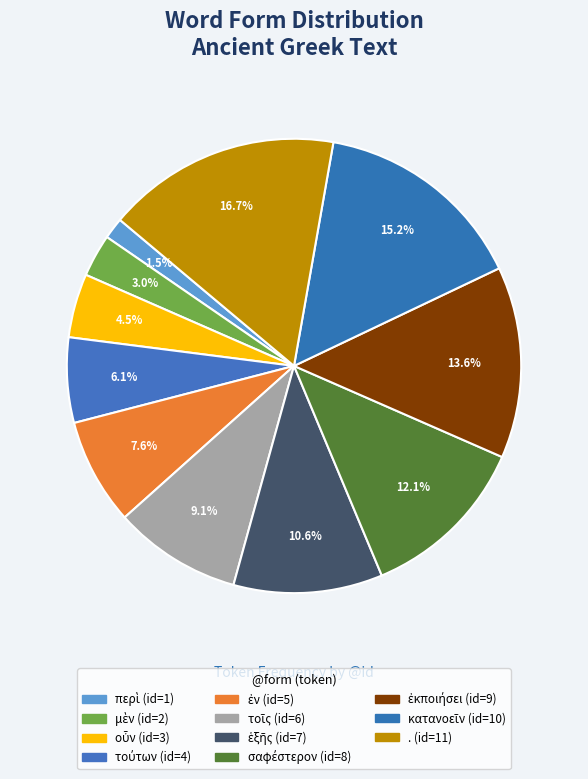

Count the number of slices in the pie.

11